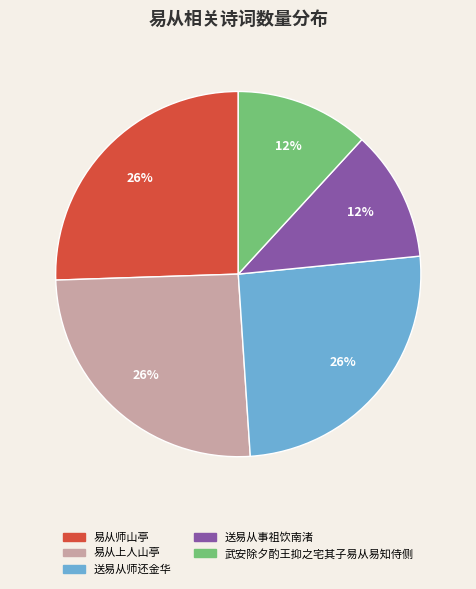

The 送易从事祖饮南渚 slice represents 1% of the pie. True or false?

False